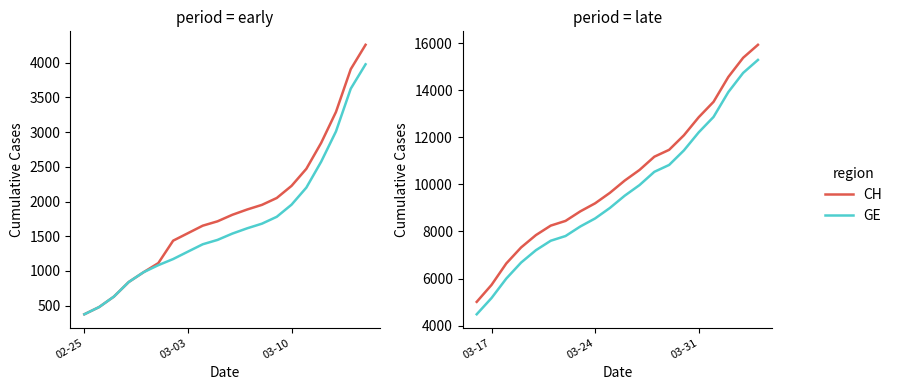

Which series has the largest total across all categories?

CH